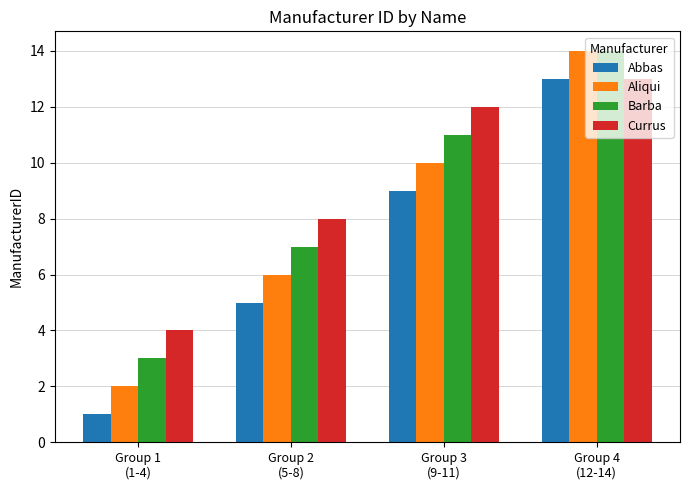

What is the label of the 3rd bar from the right?

Group 2
(5-8)